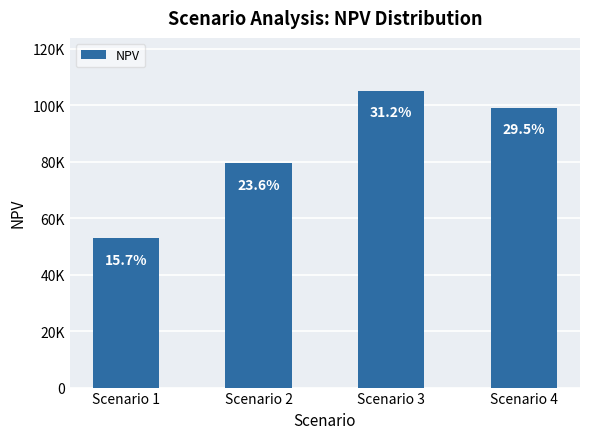

What is the average value?

84063